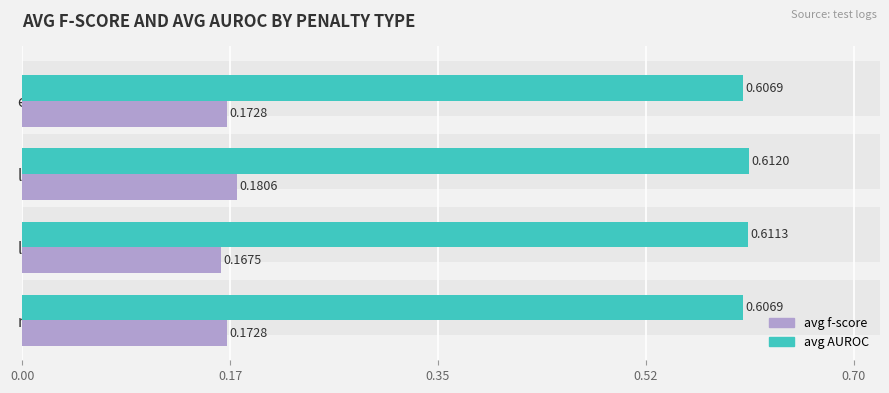

True or false: avg AUROC has a value of 0.6 at elasticnet.

True